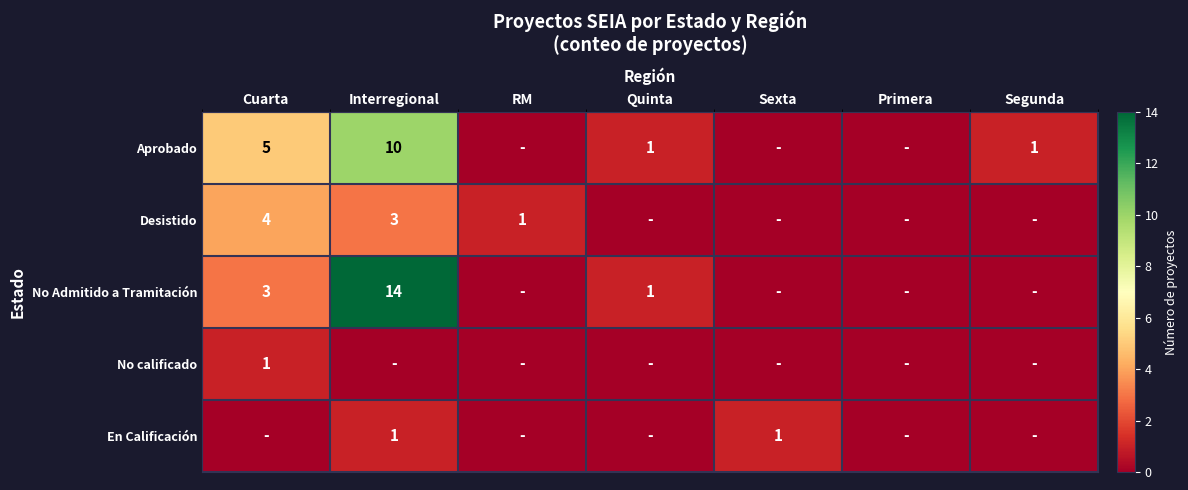

What is the spread (max minus min) of values at Sexta?

1